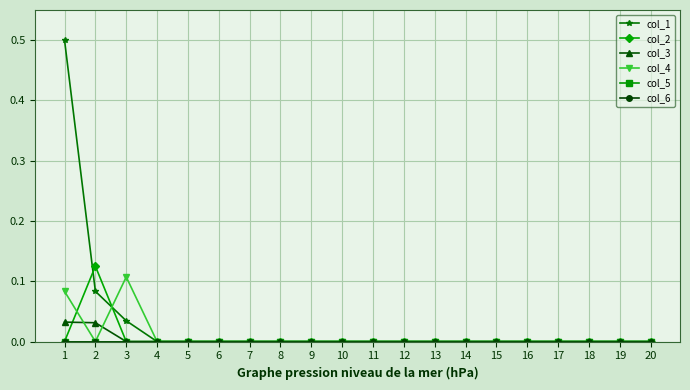

At which category is the sum across all series the highest?

1